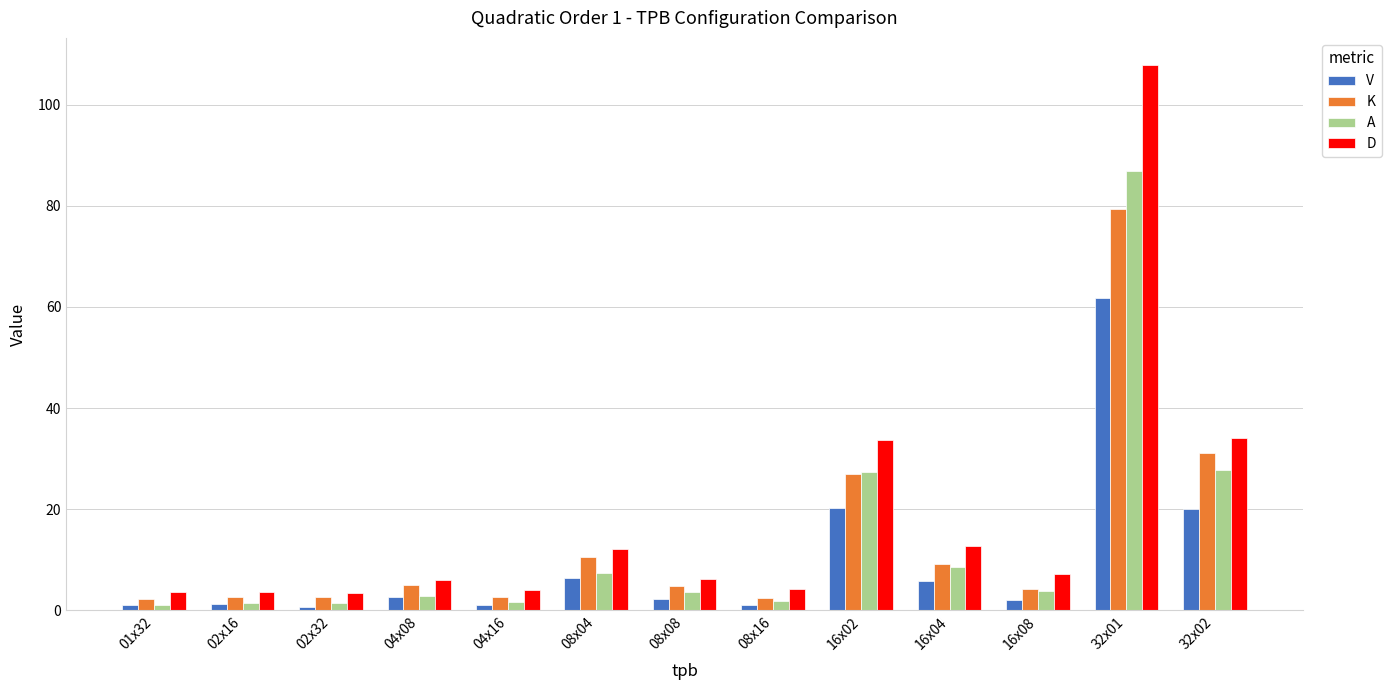

What is the difference between the maximum and second lowest values in the V series?

60.8